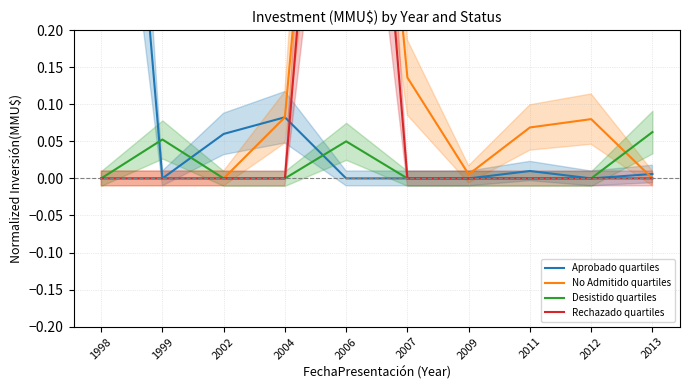

The value of Aprobado quartiles at 2012 is 0.0. True or false?

True